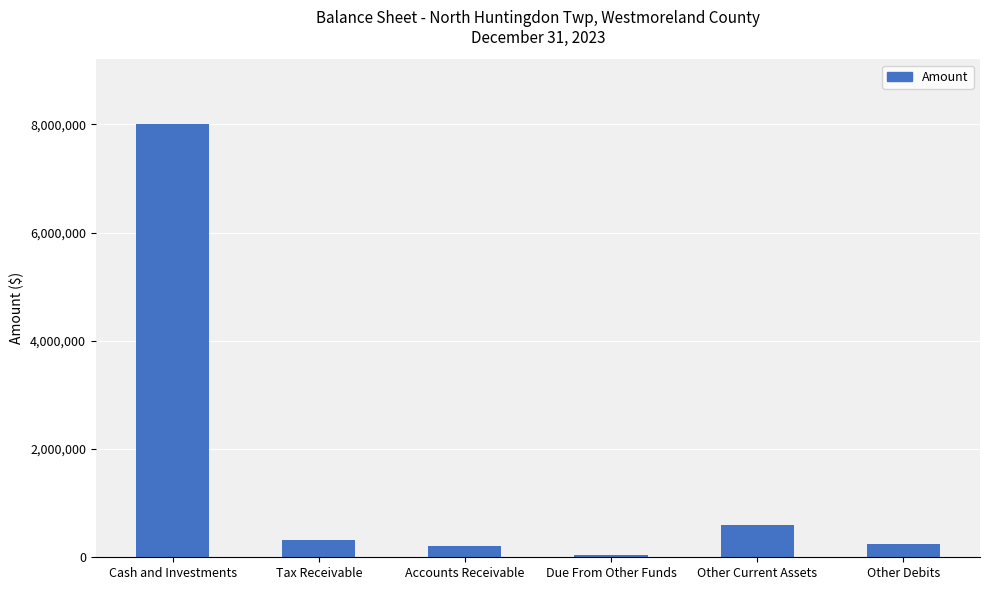

How many data points are less than 310511?

3